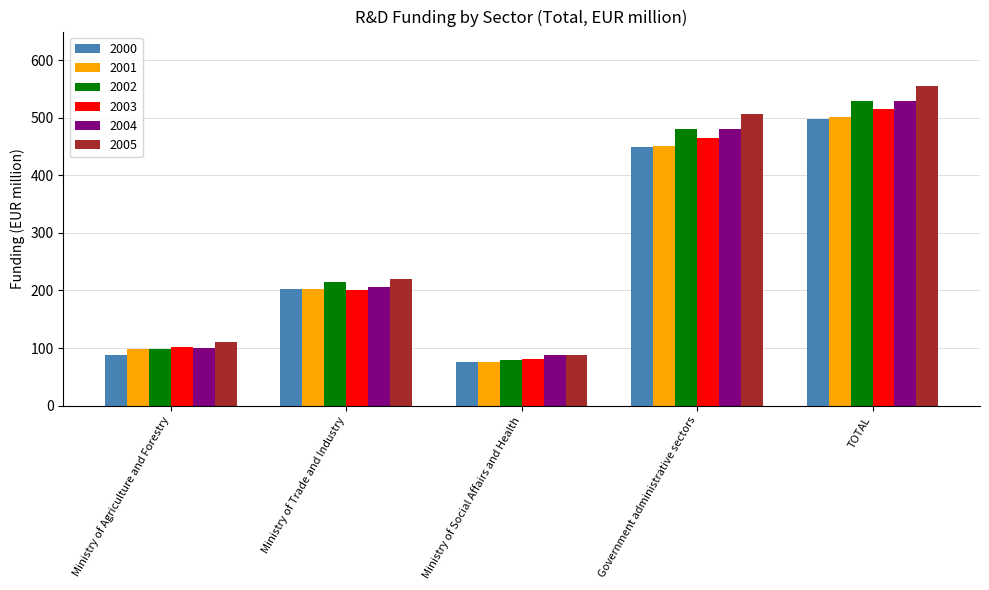

True or false: 2000 has a value of 203.3 at Ministry of Trade and Industry.

True